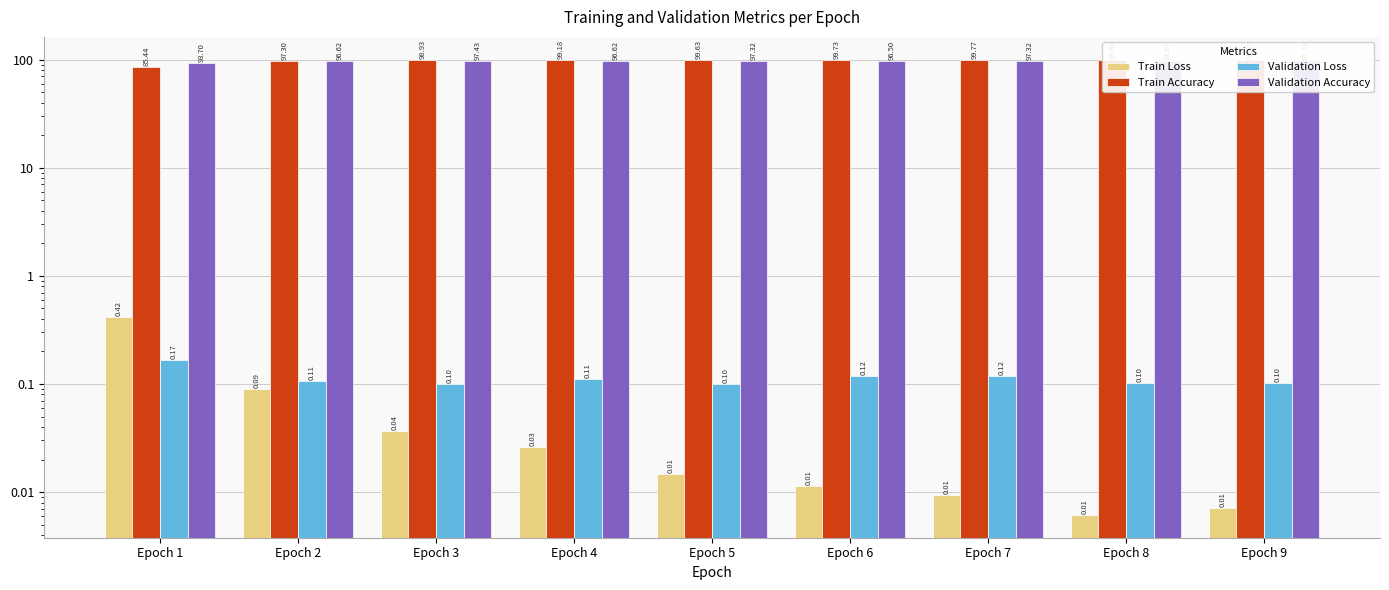

Which has a higher value, Epoch 6 or Epoch 2?

Epoch 2